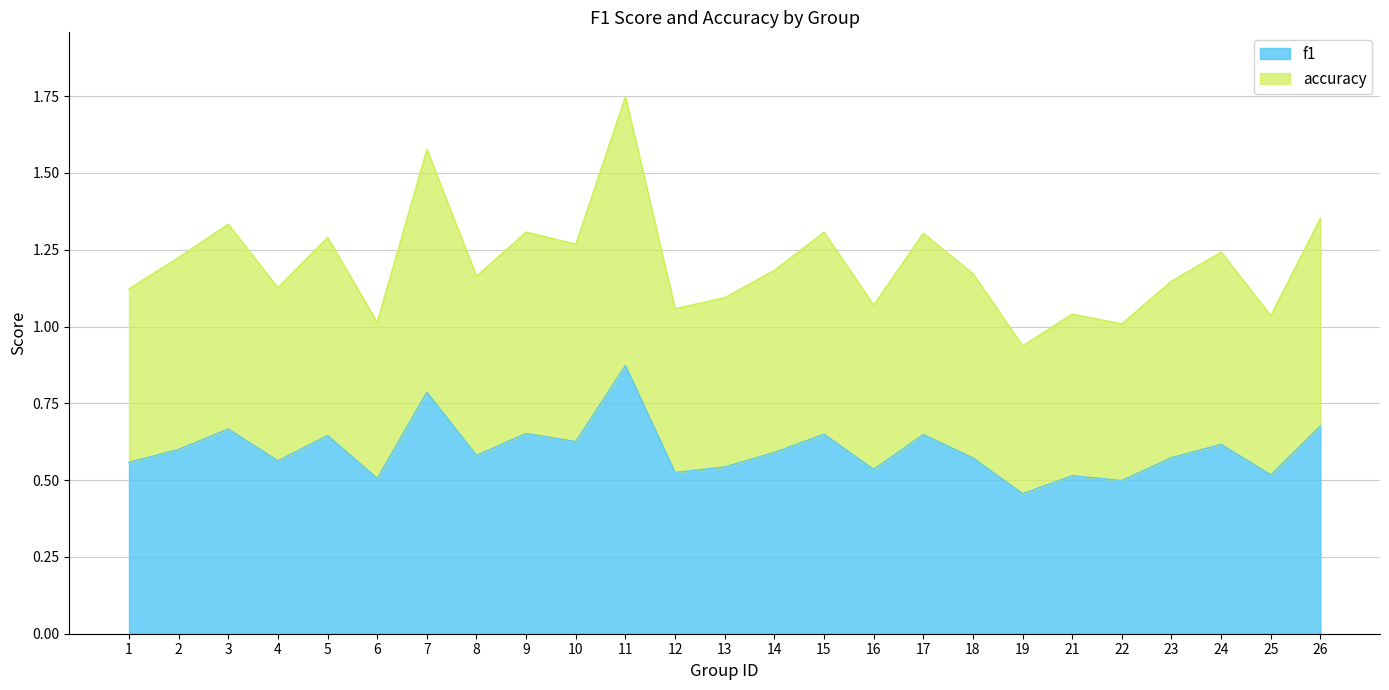

What is the value of the f1 point at the 8th from the left?

0.6